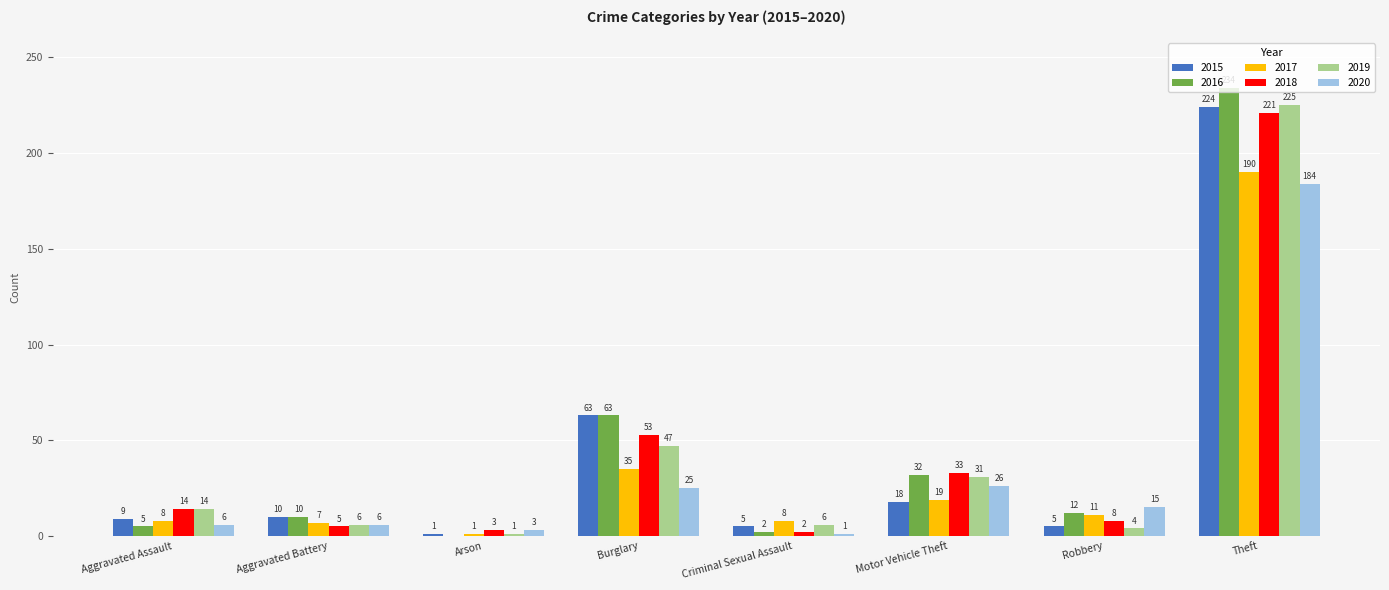

The 2016 series shows 42 at Motor Vehicle Theft. True or false?

False